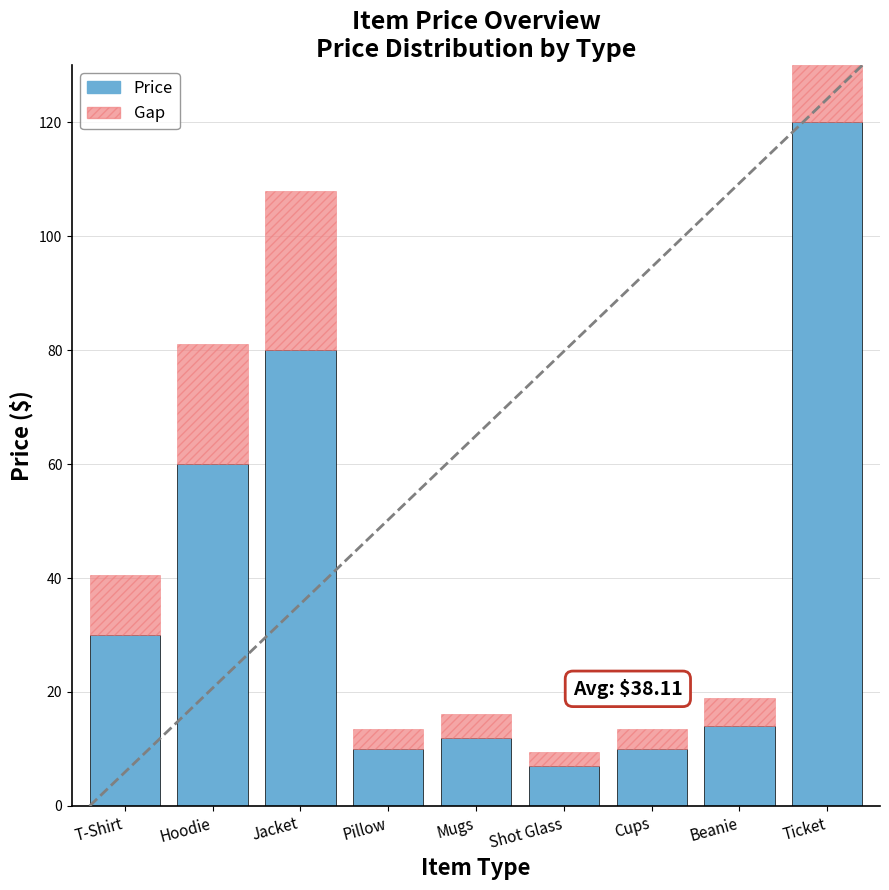

At which label is Price closest to 63?

Hoodie